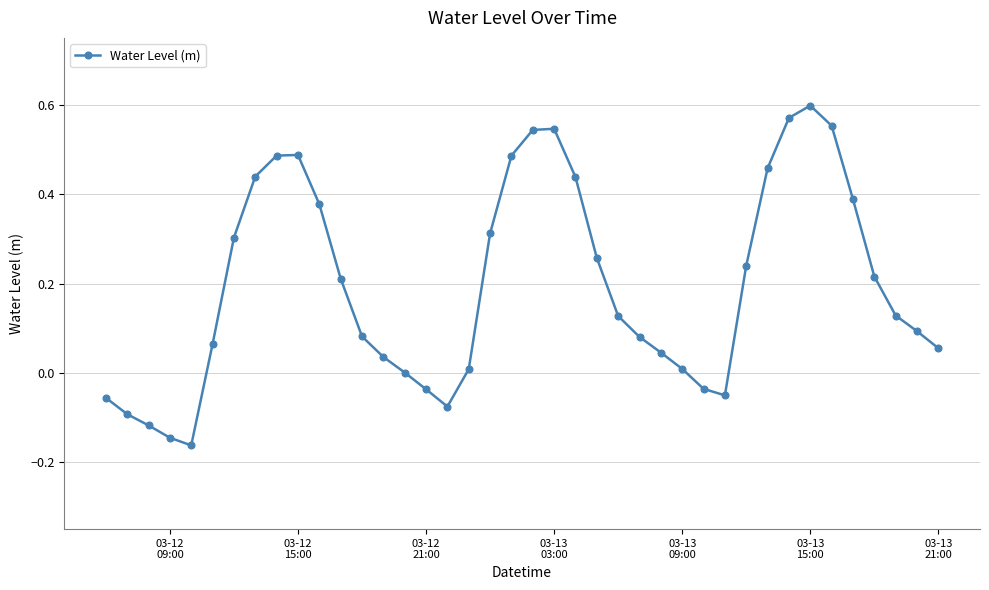

How many points are lower than both their immediate neighbors (excluding endpoints)?

3